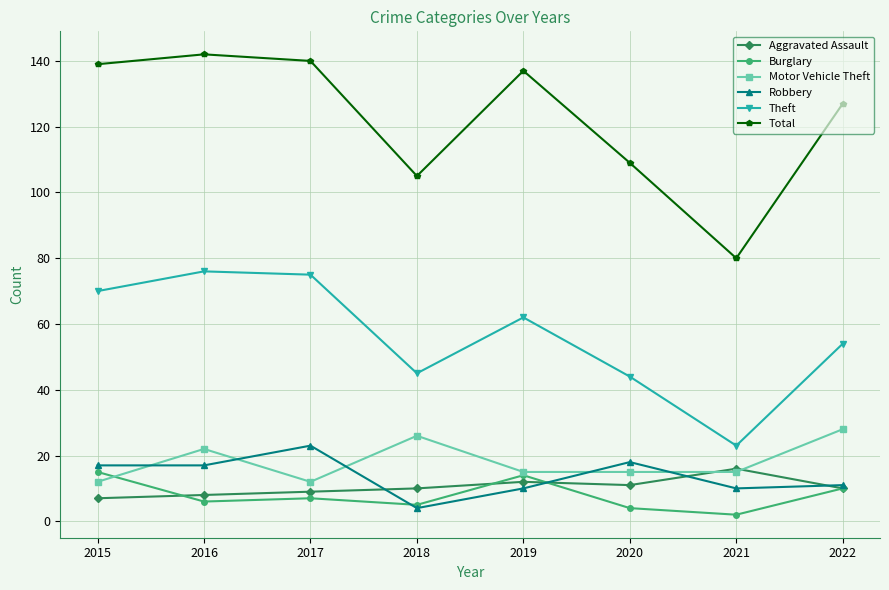

At which label does Burglary first exceed 7?

2015